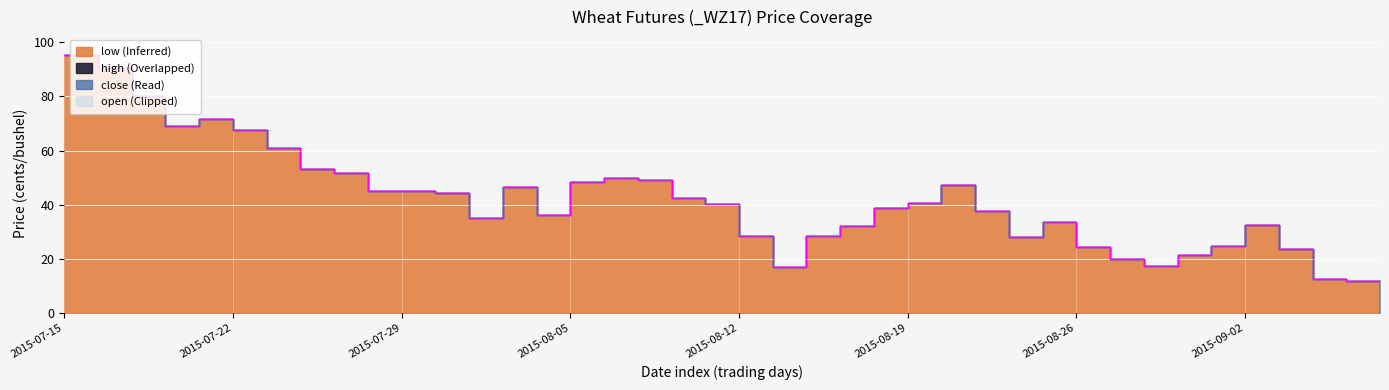

True or false: low and high intersect in this chart.

False